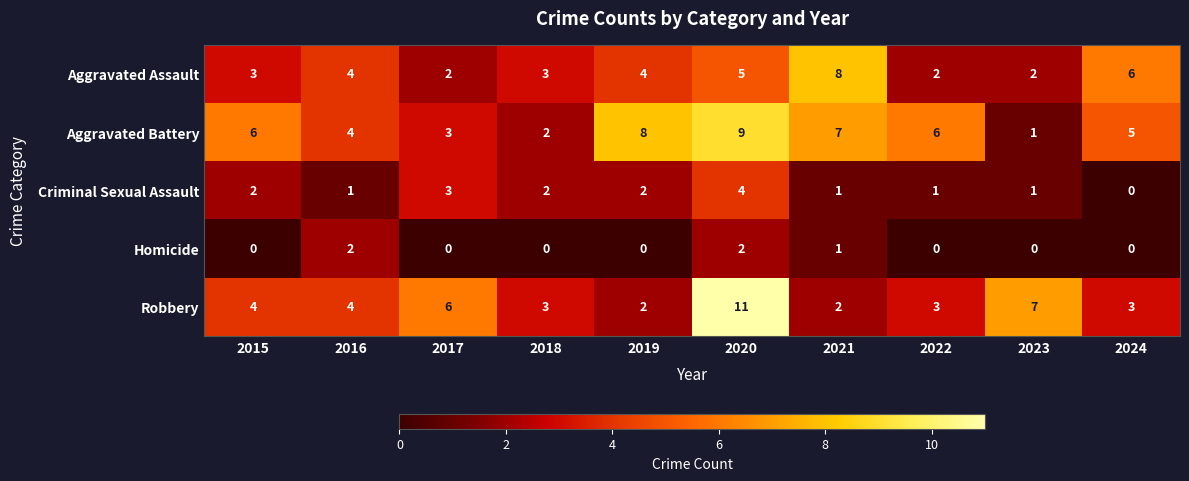

At 2022, list the series in order from smallest to largest.

Homicide, Criminal Sexual Assault, Aggravated Assault, Robbery, Aggravated Battery